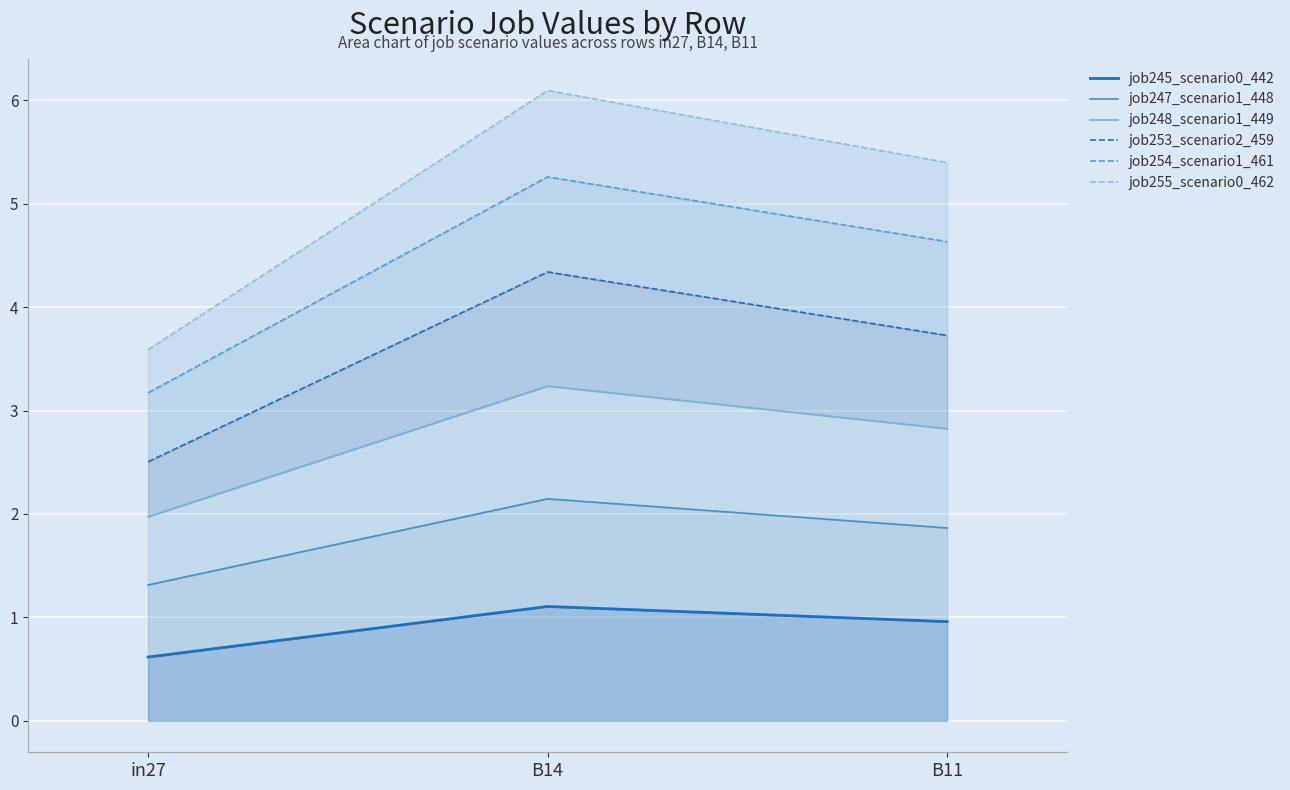

Is it true that job248_scenario1_449 equals 3.2 at B14?

True